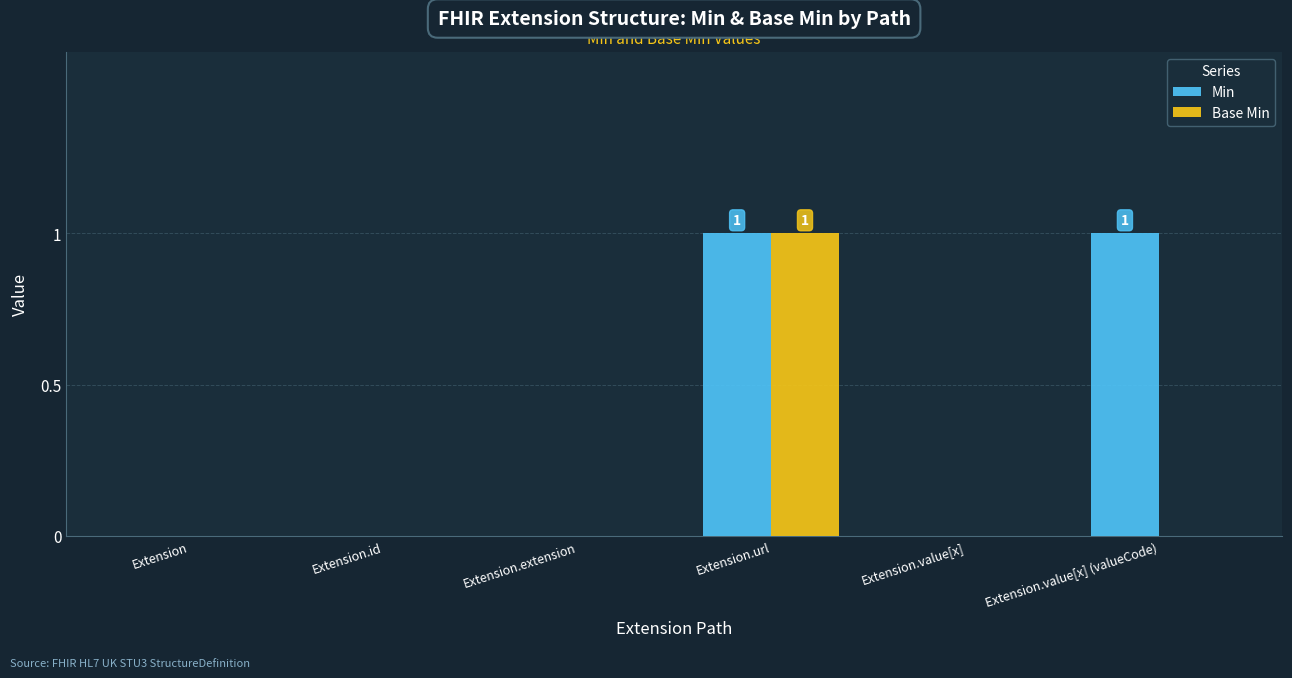

How many groups of bars are there?

6